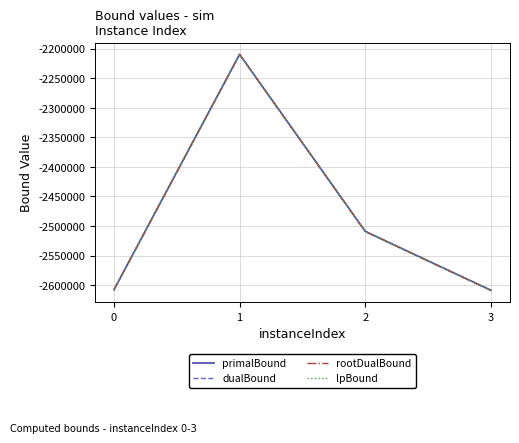

In primalBound, how many points are higher than both neighbors (excluding endpoints)?

1